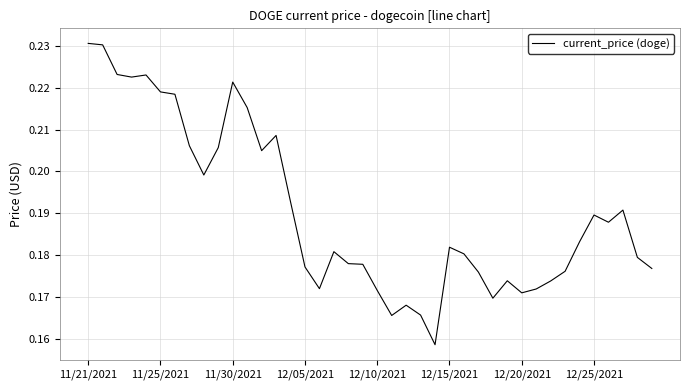

How many series are shown in this chart?

1